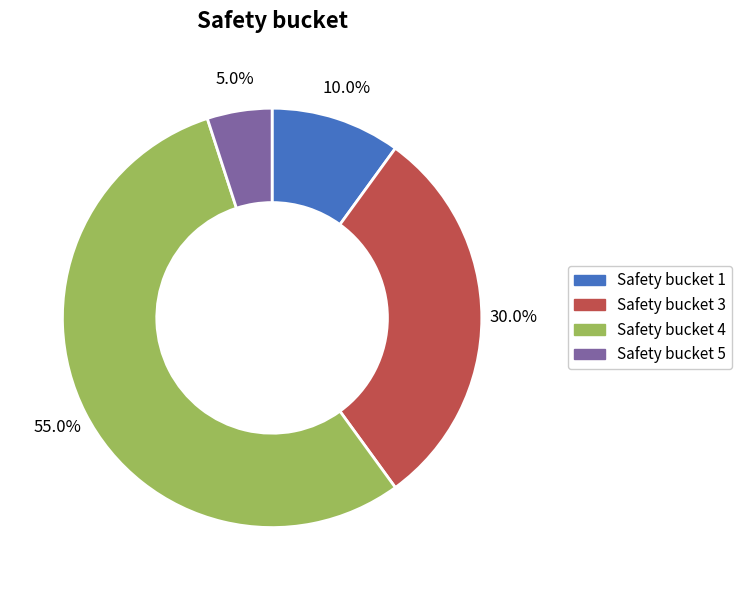

To the nearest percent, what is the difference between the largest and smallest slice percentages?

50%